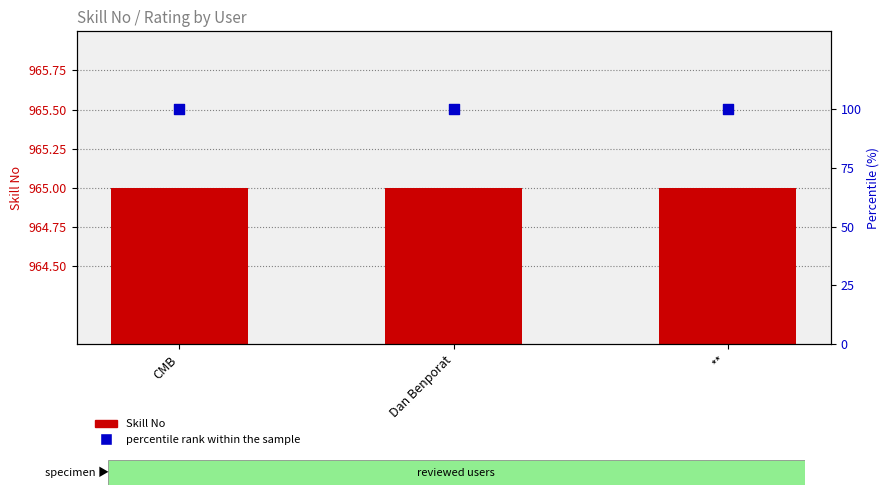

At how many categories does at least one series exceed 658?

3